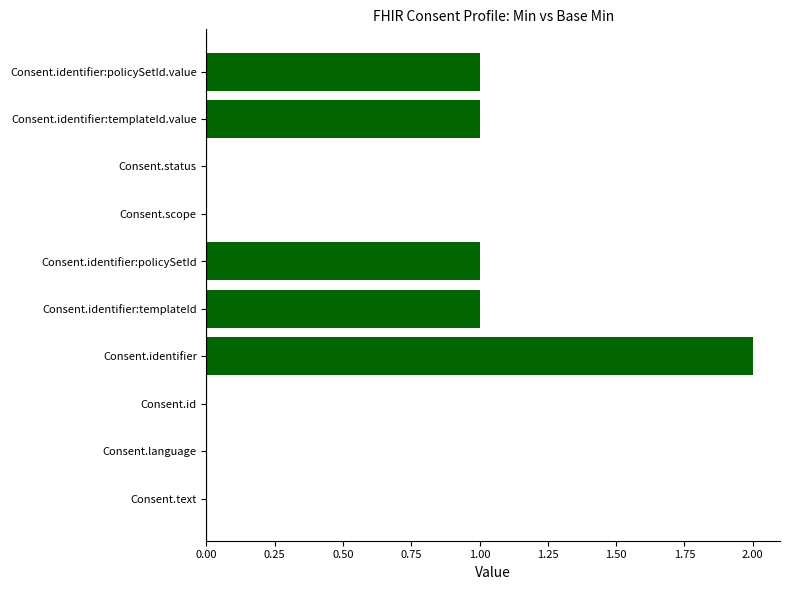

What is the sum of all values?

6